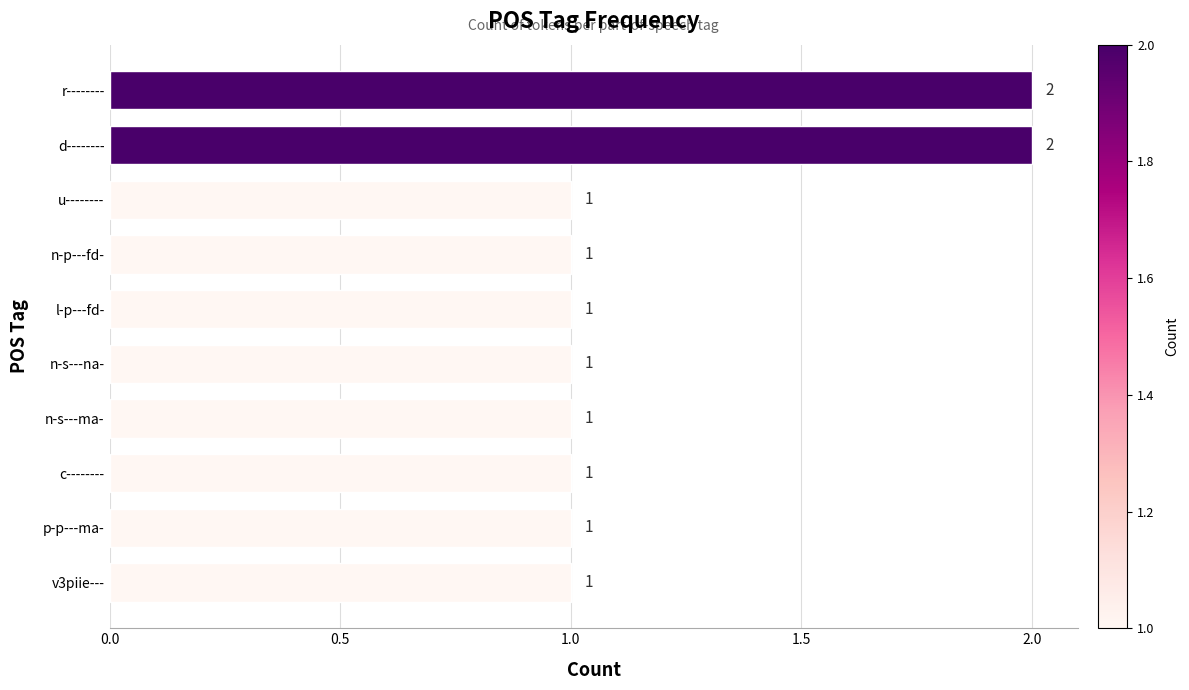

What is the sum of the values at l-p---fd- and d--------?

3